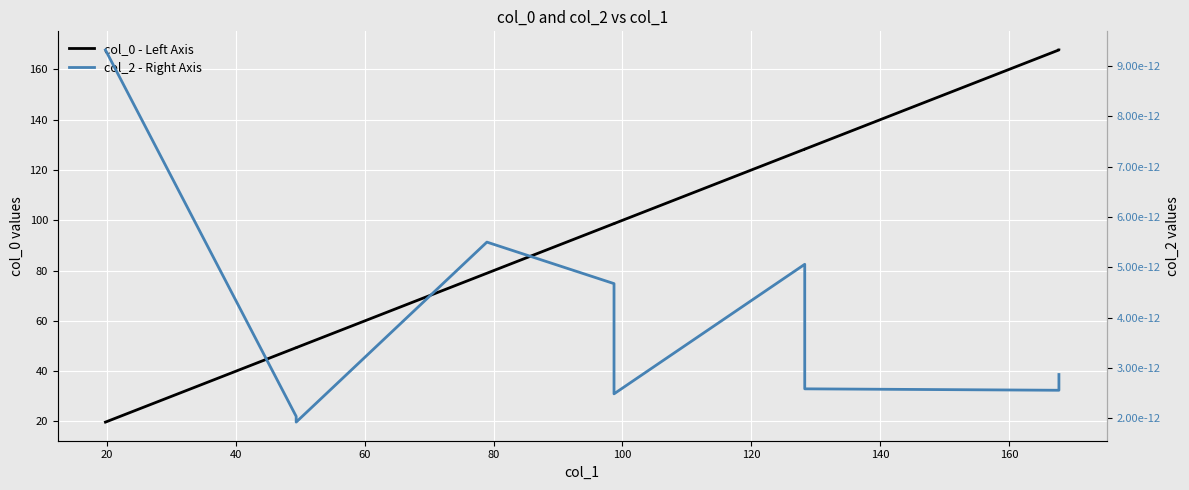

How many interior local valleys does the col_2 - Right Axis series have?

3